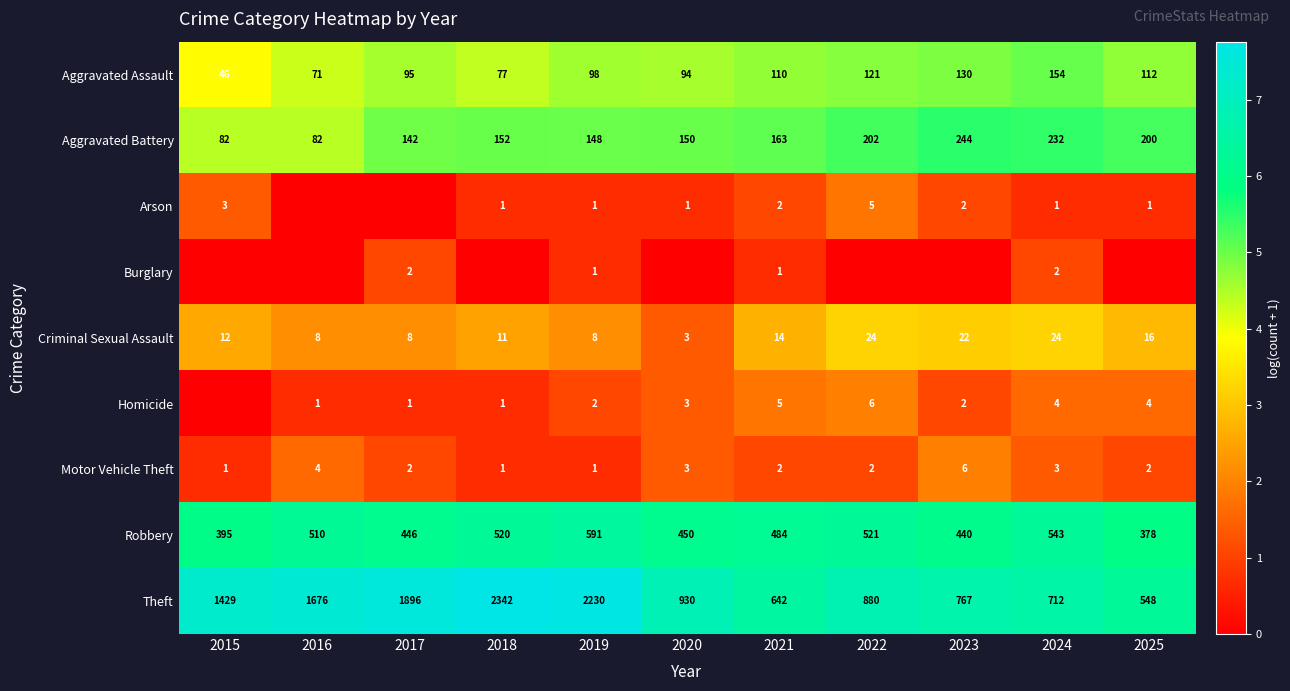

At which label does Robbery reach its minimum?

2025